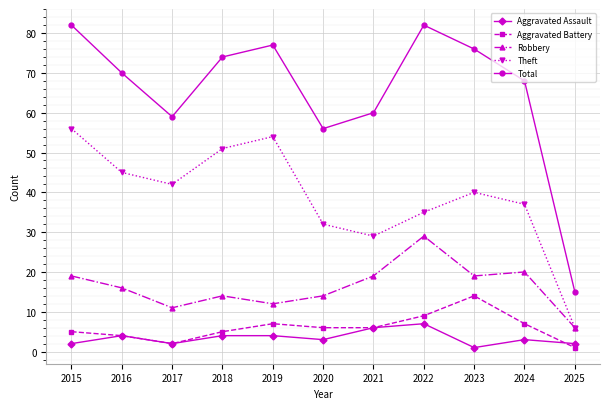

List the labels in order of Theft value, smallest first.

2025, 2021, 2020, 2022, 2024, 2023, 2017, 2016, 2018, 2019, 2015